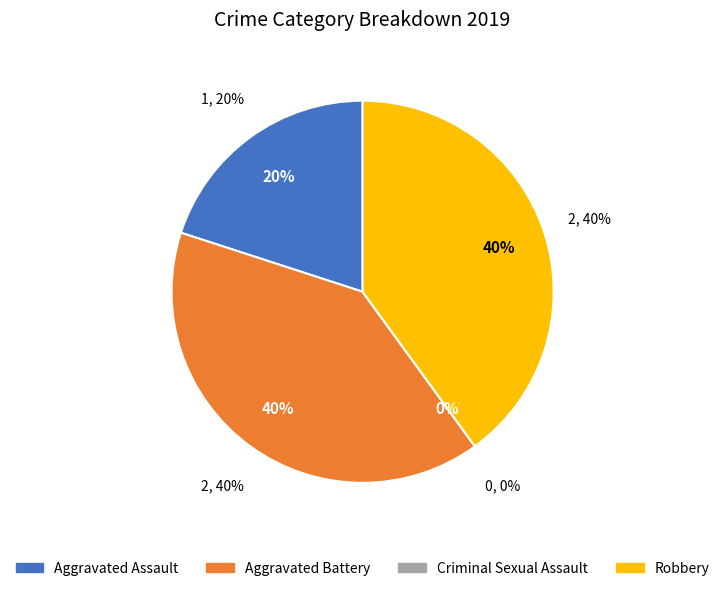

To the nearest percent, what is the average slice percentage?

25%